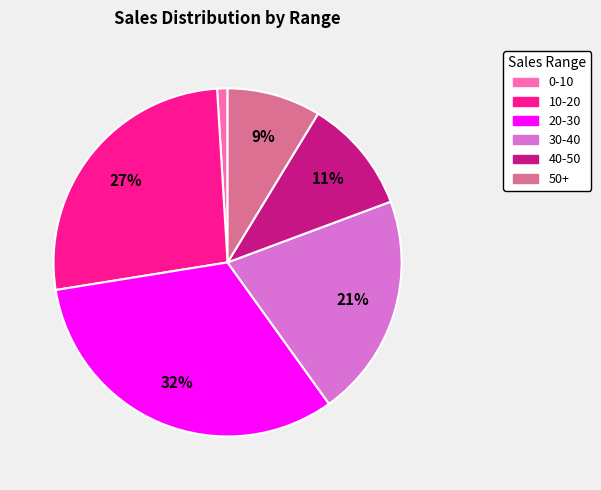

Does 10-20 account for over 50% of the chart?

No